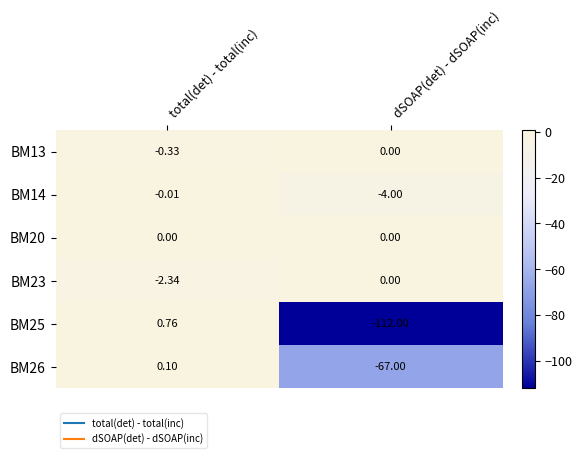

Which series has the largest range (max minus min)?

BM25